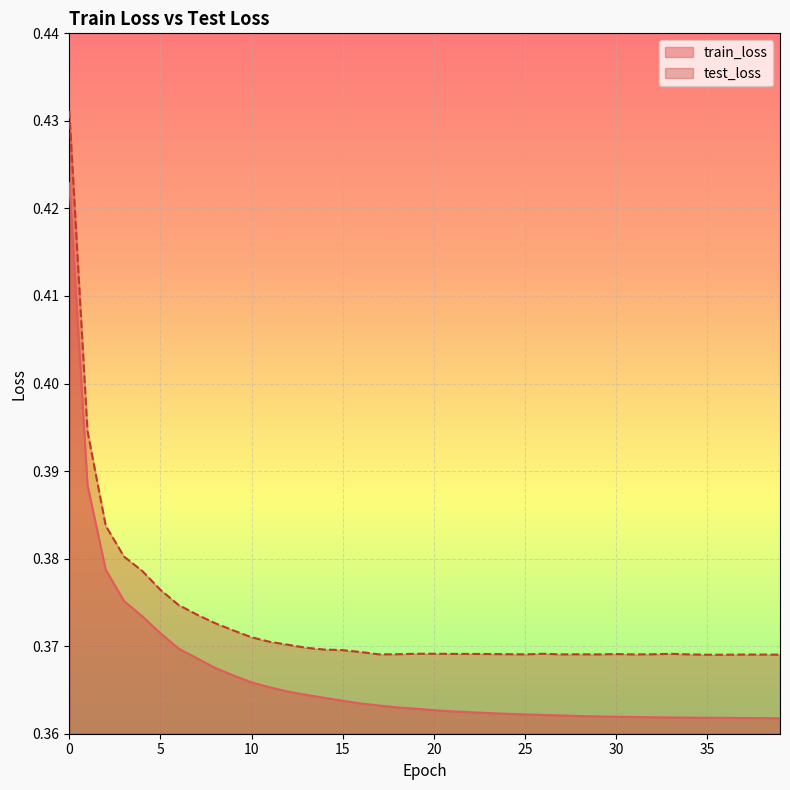

What is the approximate value of train_loss at 37?

0.4